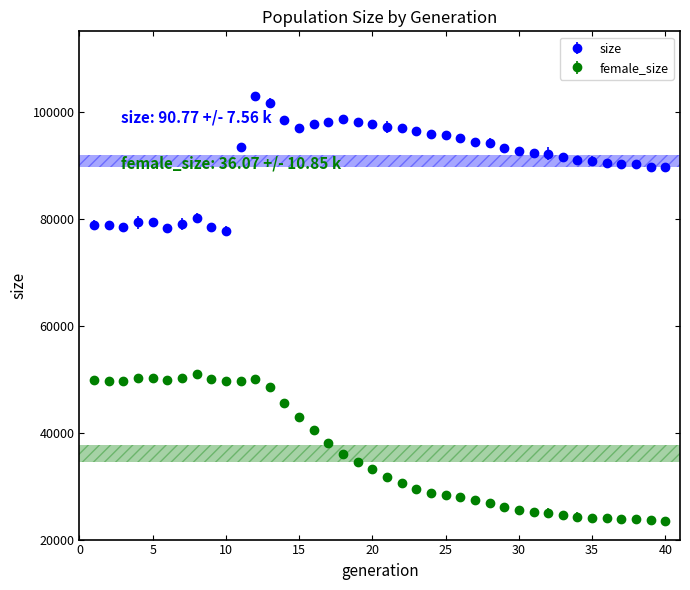

What is the difference between the maximum and second lowest values in the female_size series?

27253